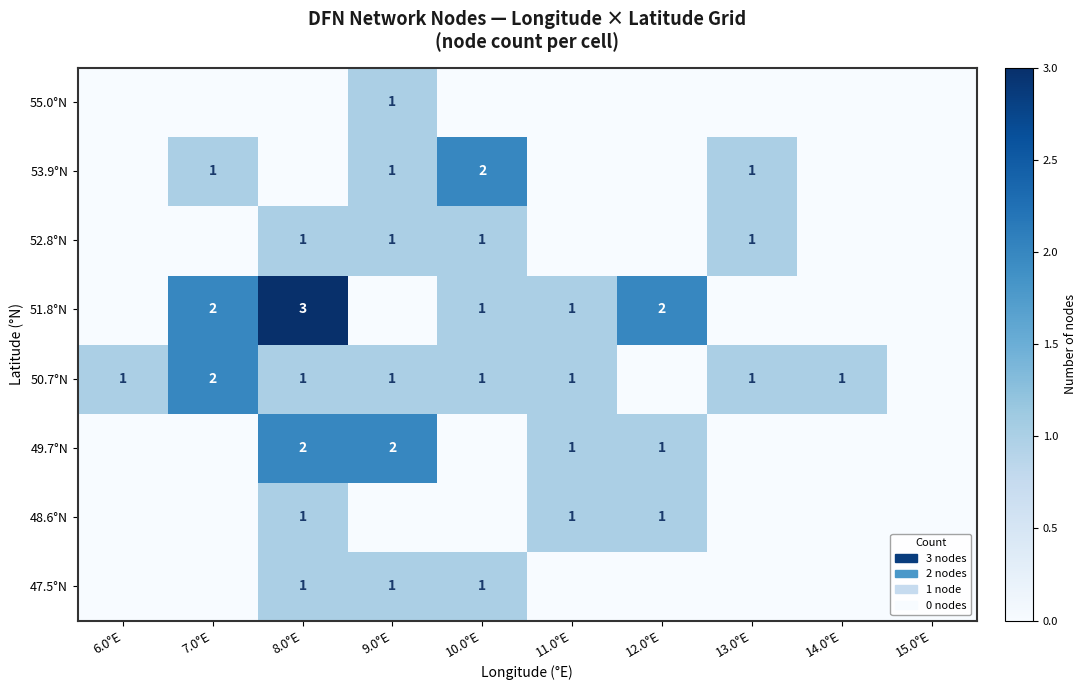

How many distinct data groups are displayed?

8